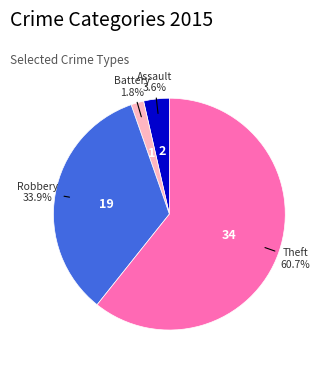

How many segments does this pie chart have?

4